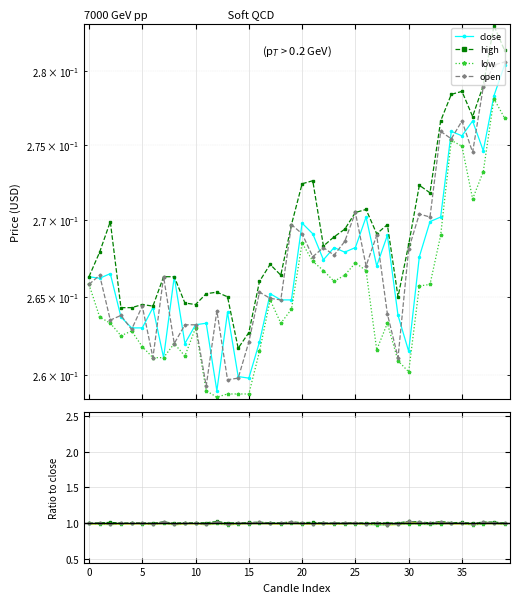

True or false: open and close cross at least once.

True